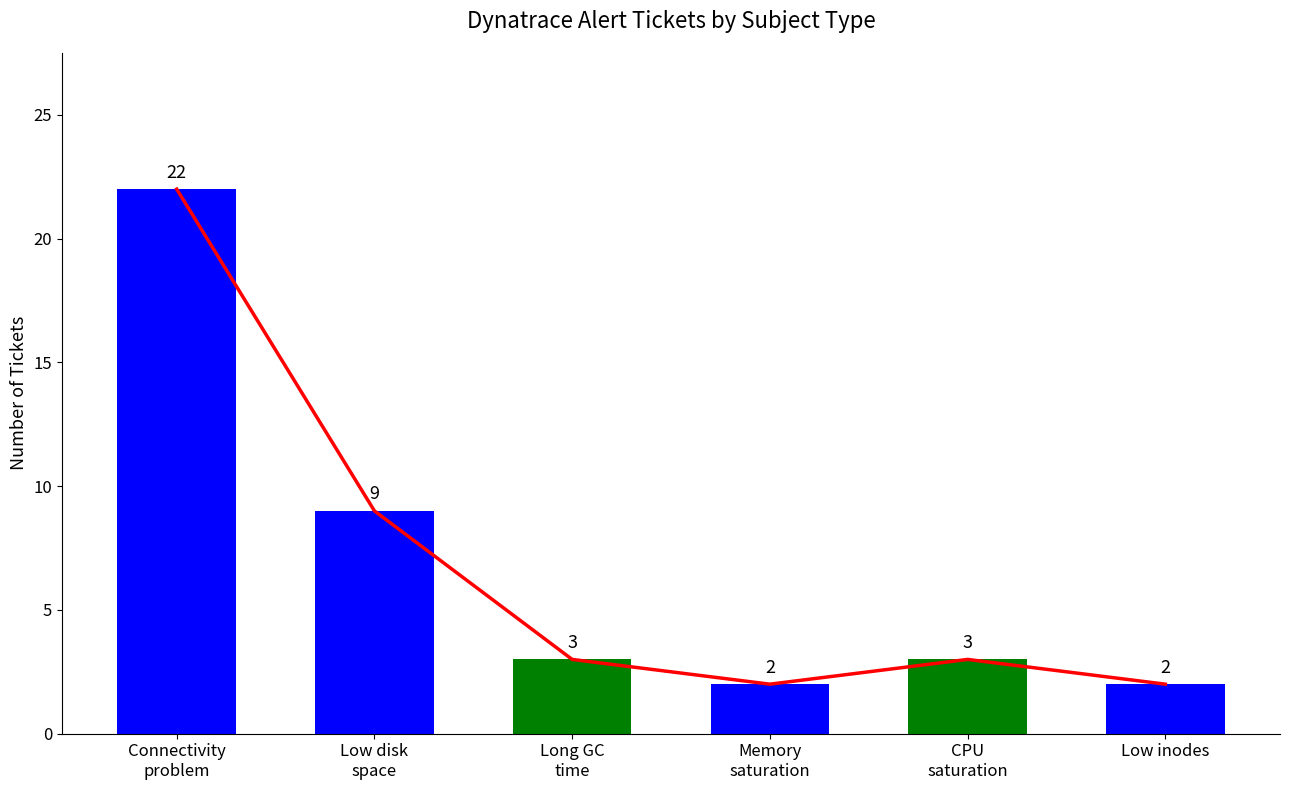

What is the total value across all series at Connectivity
problem?

44